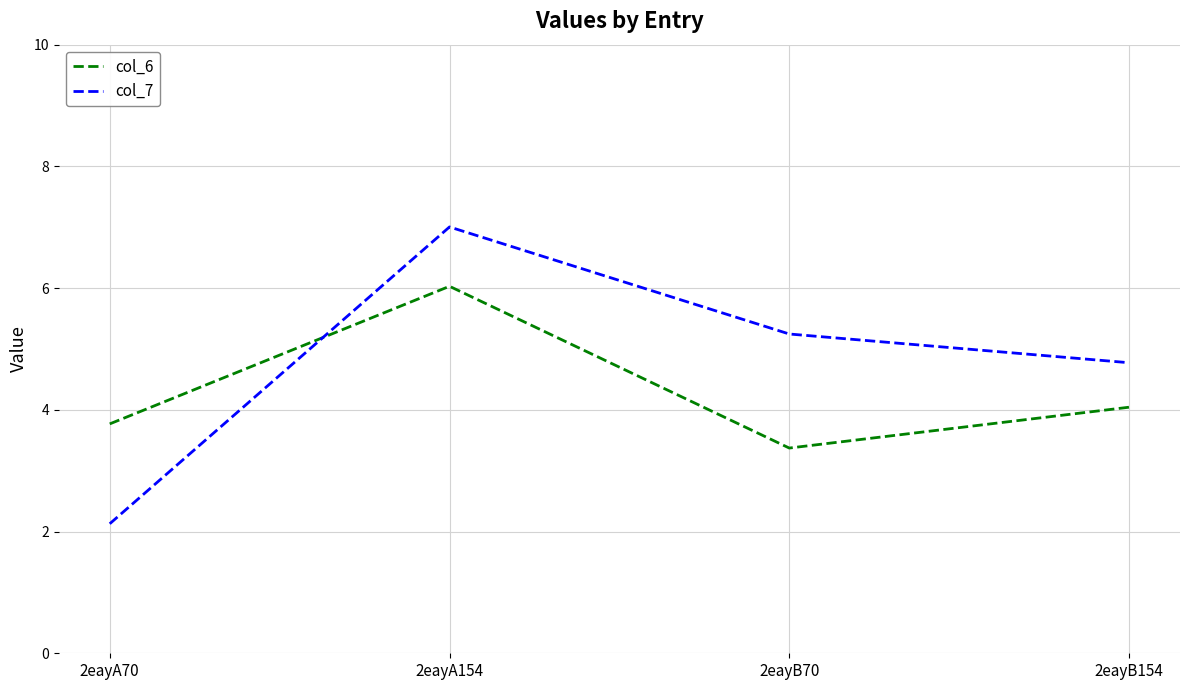

Reading left to right, transcribe all the data shown in this chart.

col_6: 2eayA70=3.8	2eayA154=6.0	2eayB70=3.4	2eayB154=4.0
col_7: 2eayA70=2.1	2eayA154=7.0	2eayB70=5.2	2eayB154=4.8